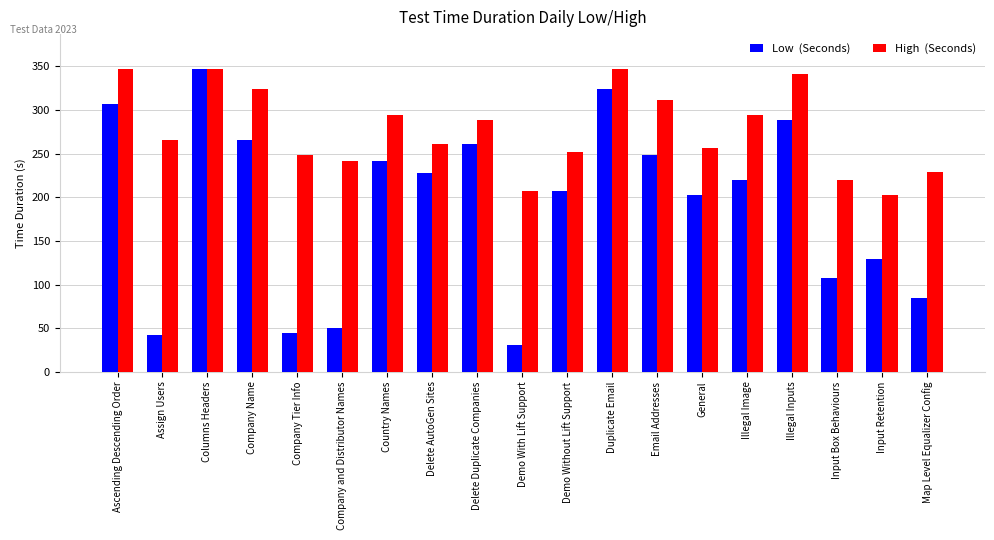

What is the difference between the highest and lowest values at Duplicate Email?

23